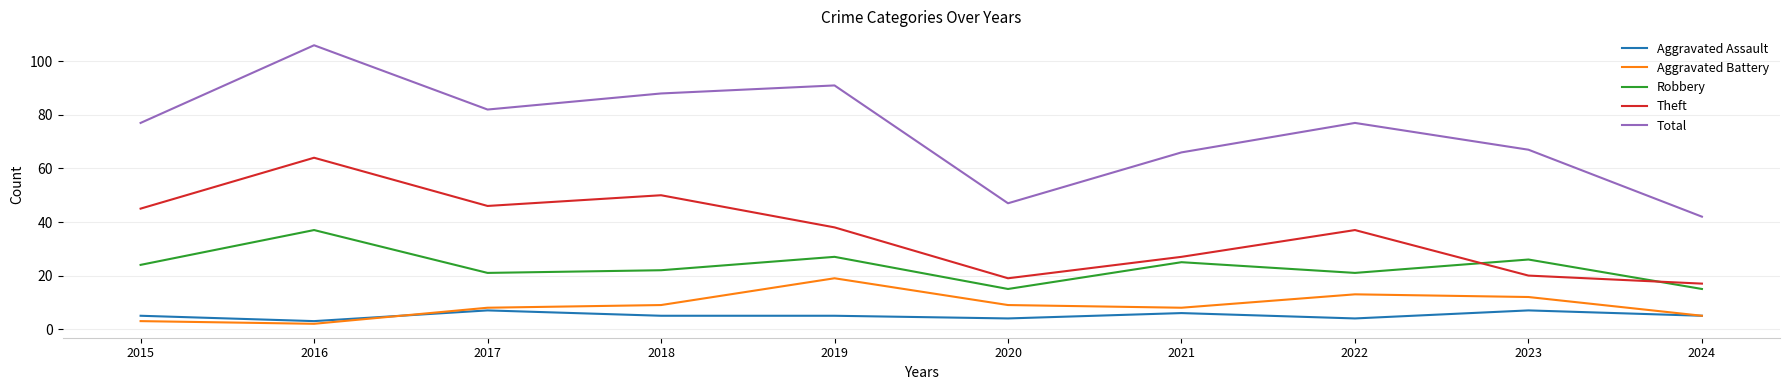

At which category is the sum across all series the highest?

2016